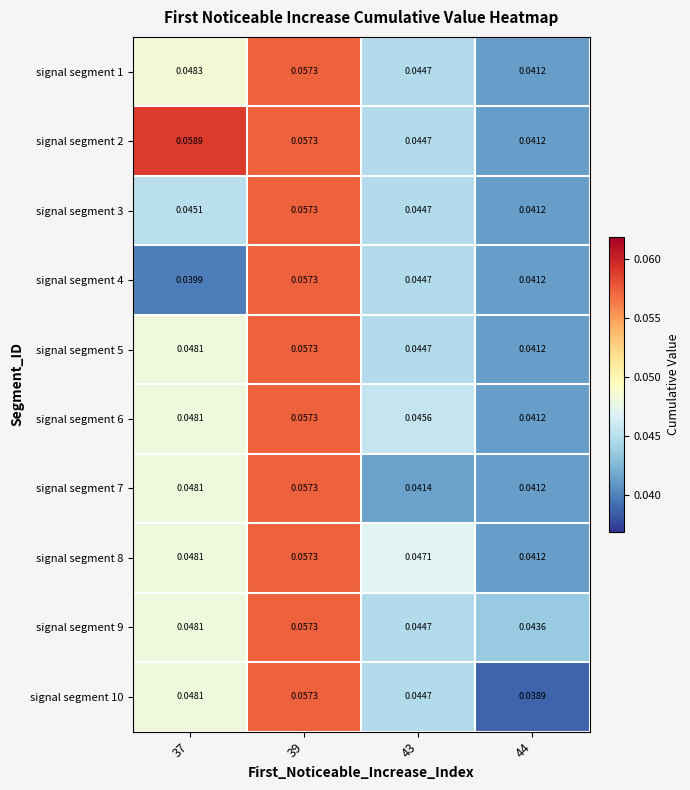

Count the number of categories in the chart.

4